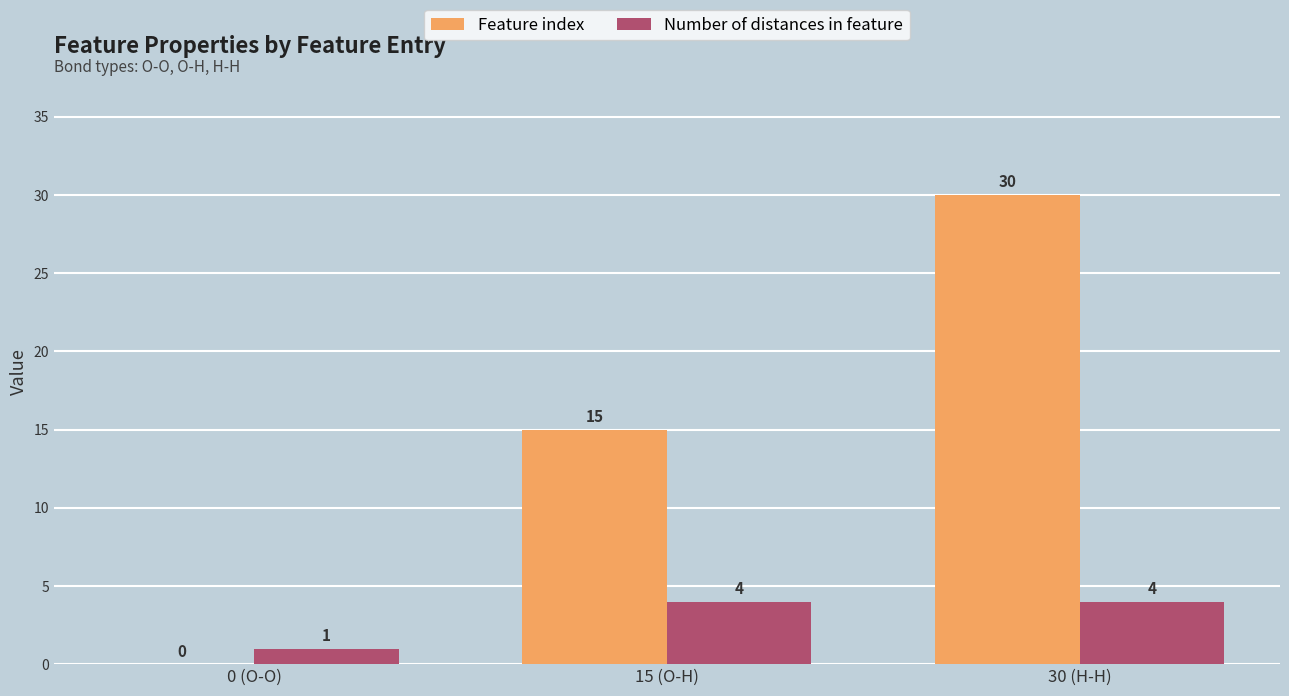

Between 0 (O-O) and 30 (H-H), which series saw the biggest shift?

Feature index